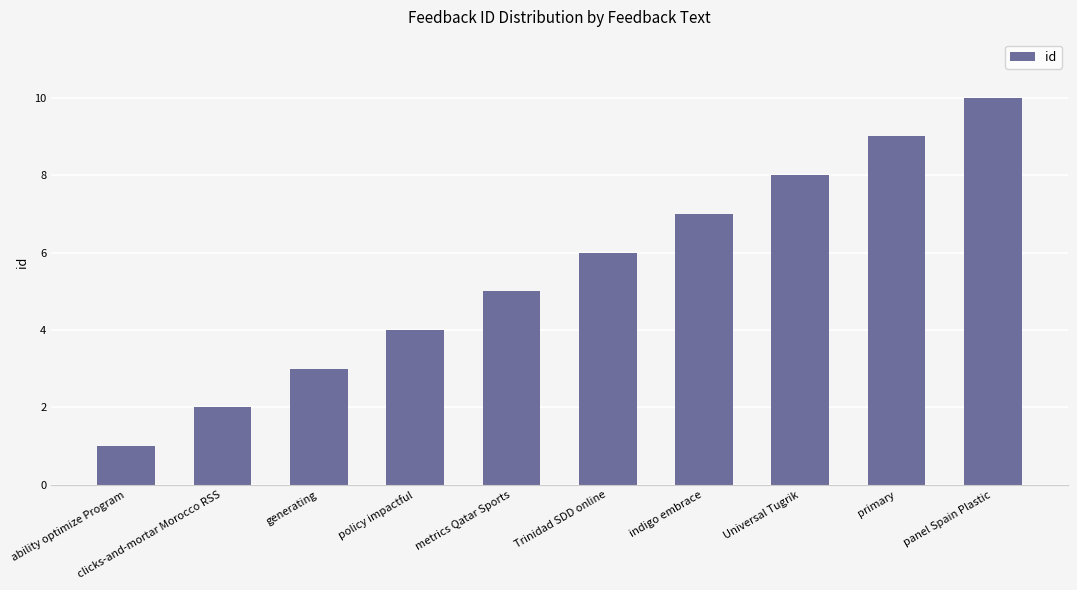

What is the smallest value displayed?

1